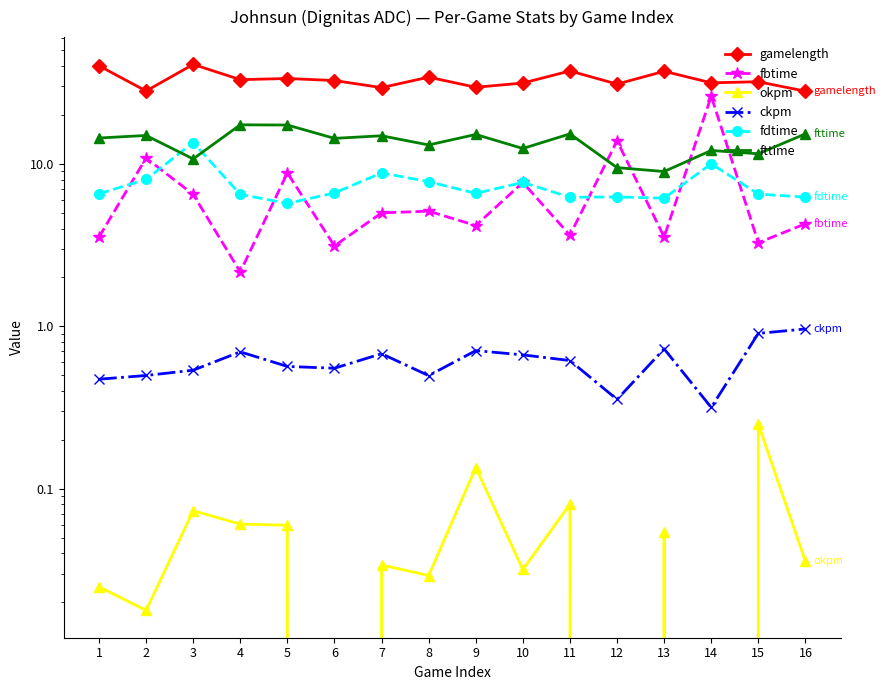

What is the highest value of the fttime series?

17.4